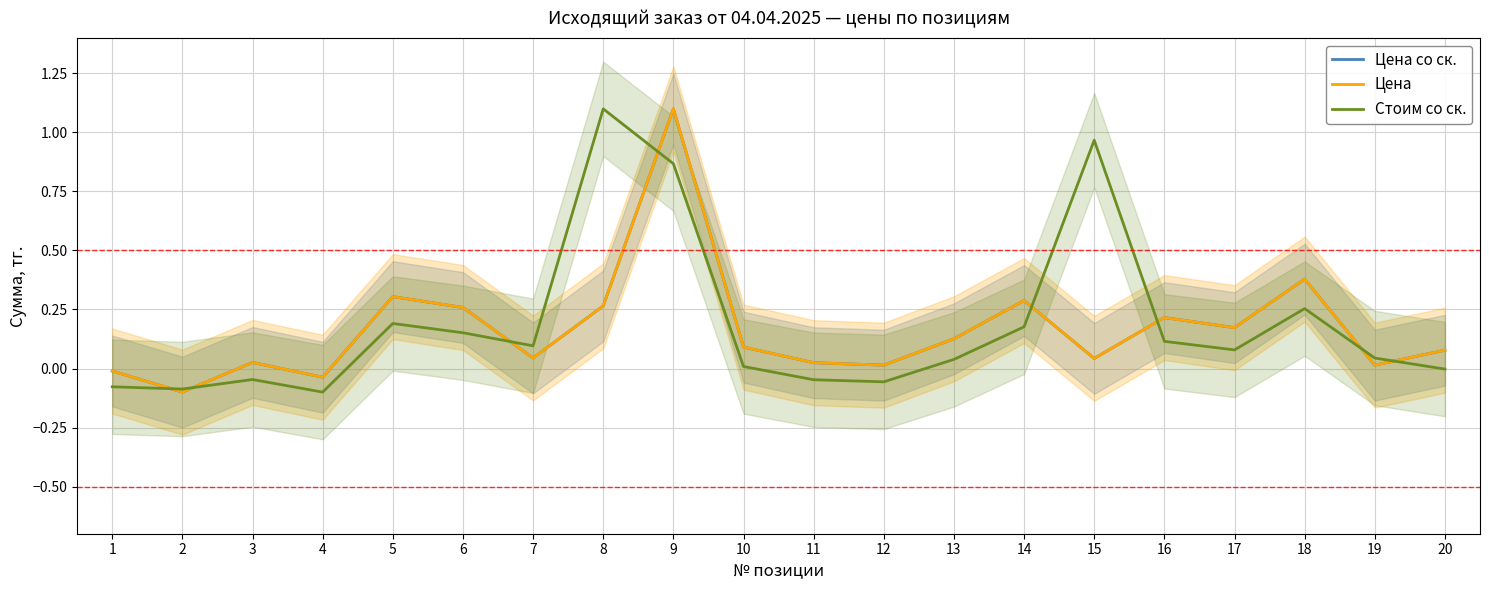

True or false: Цена со ск. has more than 0 points higher than both neighbors.

True